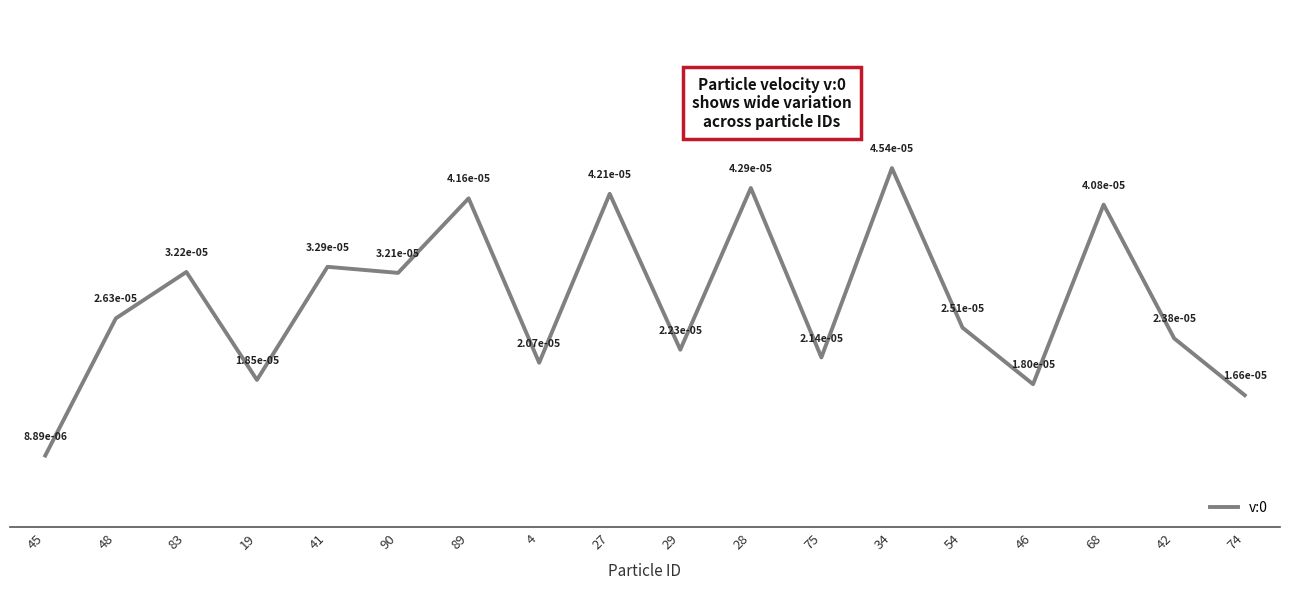

What position from the left is 74?

18